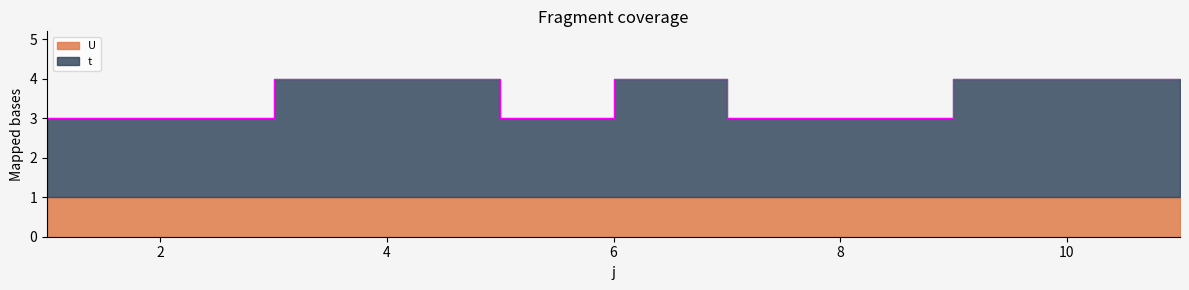

What is the value of the 4th point from the left?

4